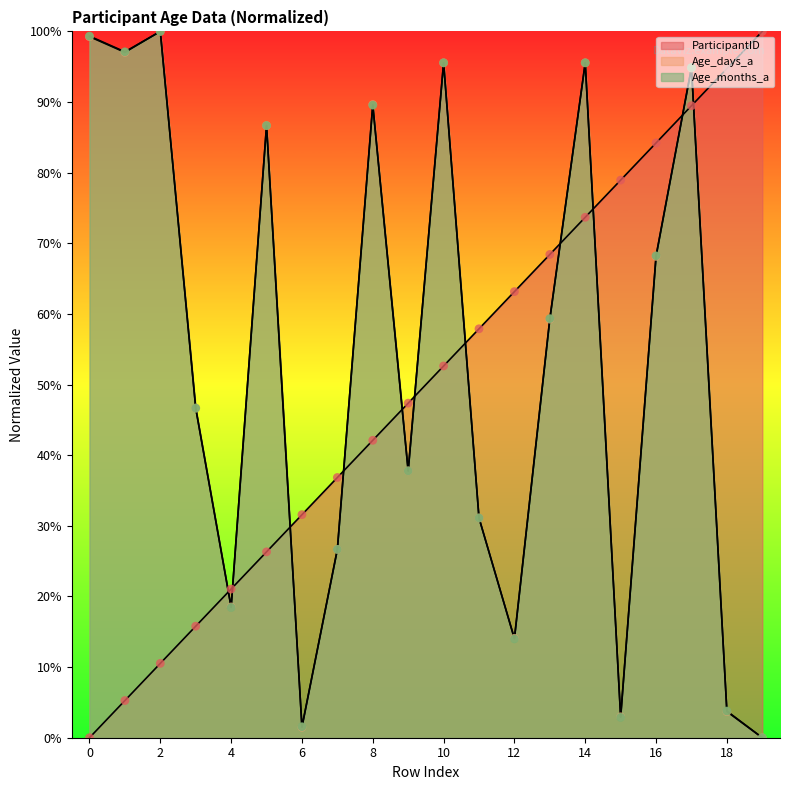

What is the total value across all series at 2?

210.5